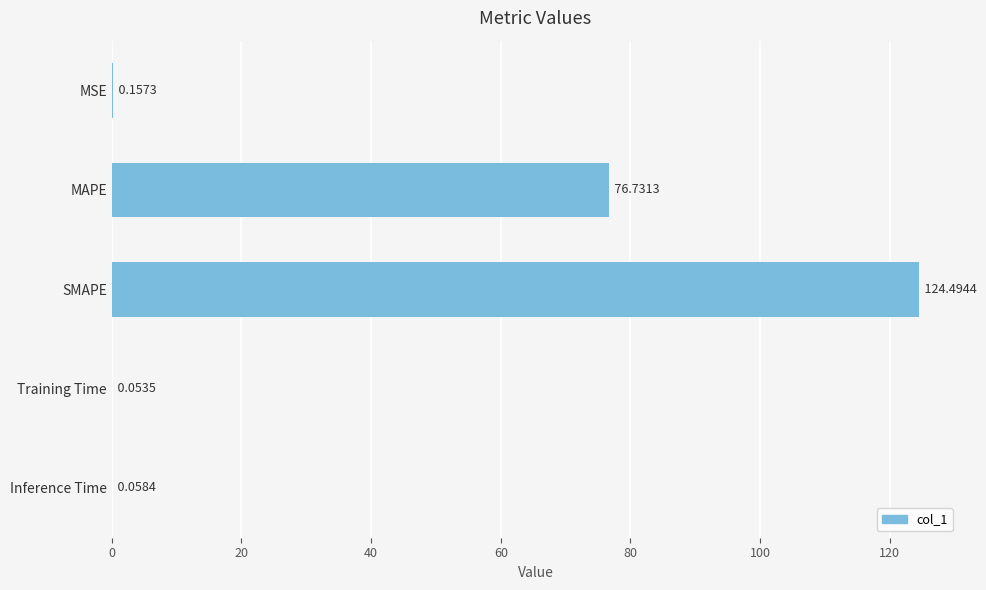

Where is the data nearest to the value 62?

MAPE